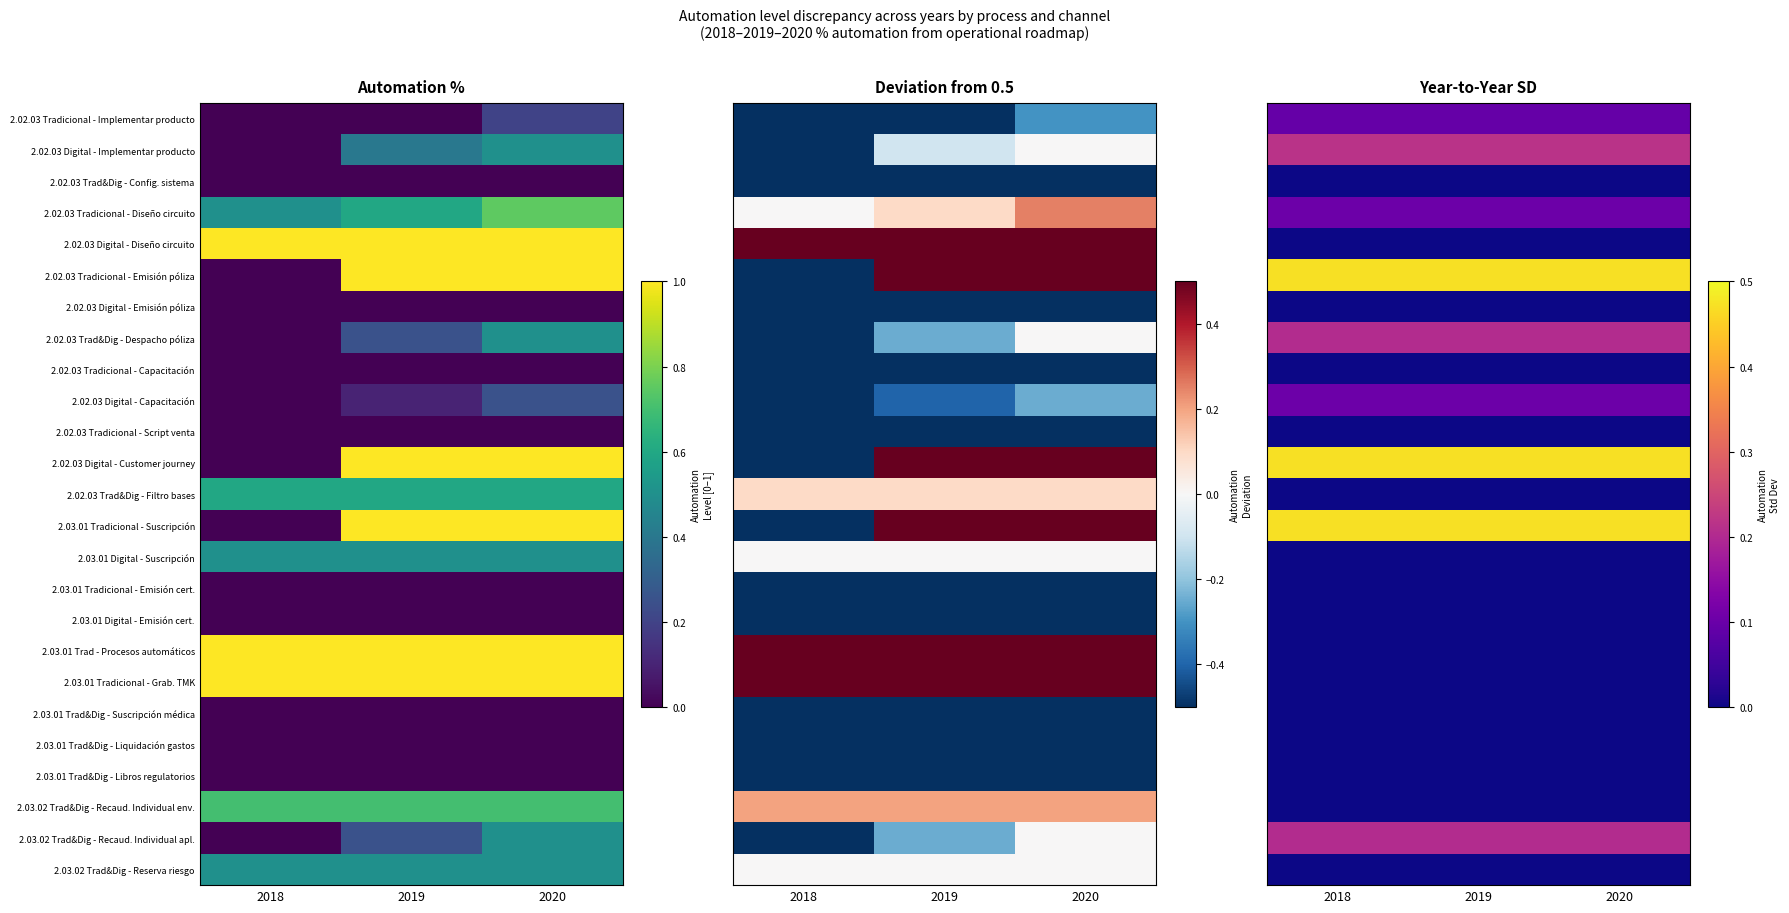

At how many categories does at least one series exceed 0?

3